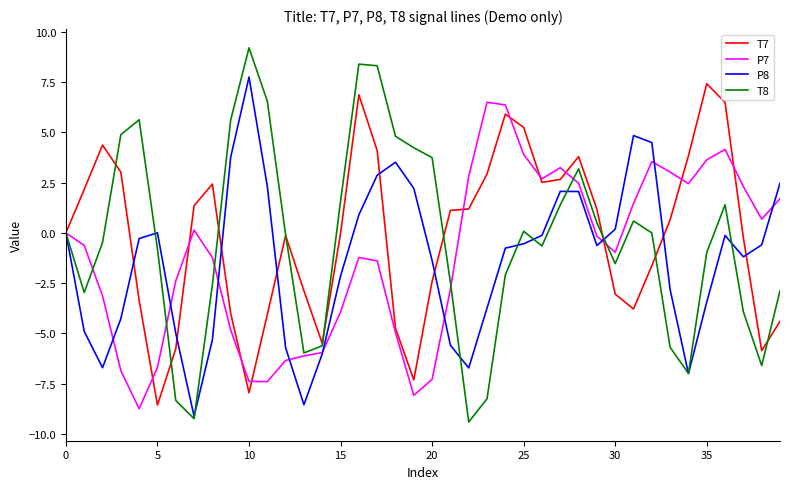

What is the smallest value displayed?

-9.4